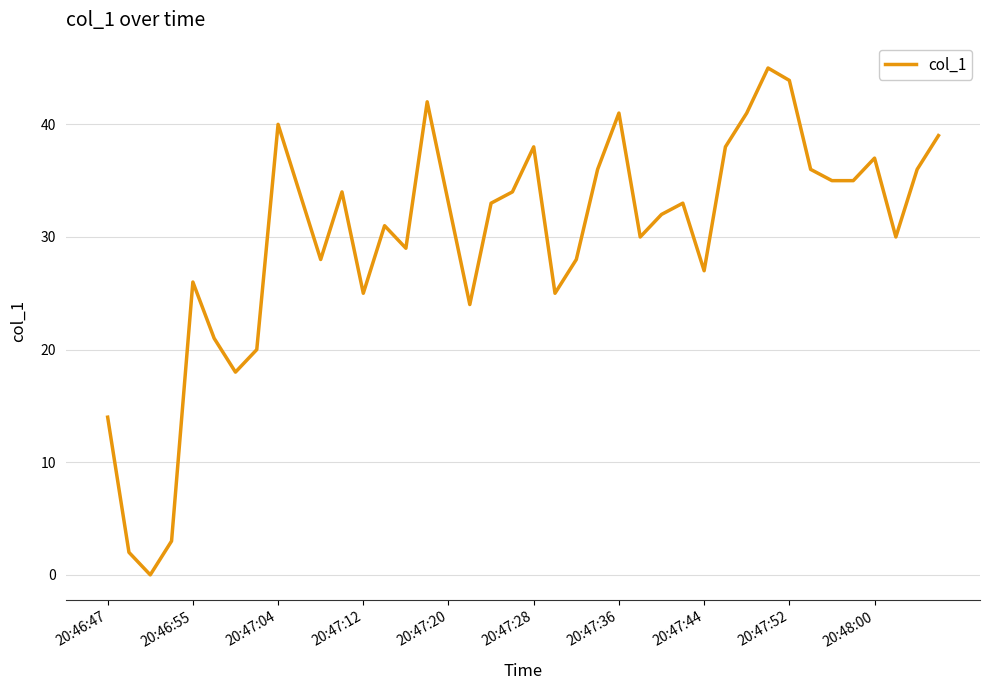

What is the maximum value shown in the chart?

45.0